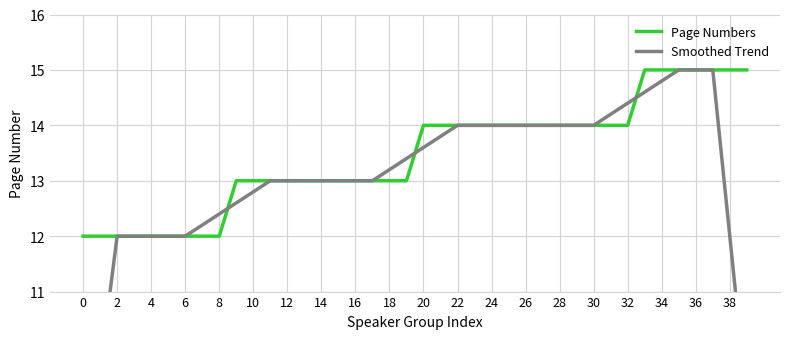

What is the maximum value for Page Numbers?

15